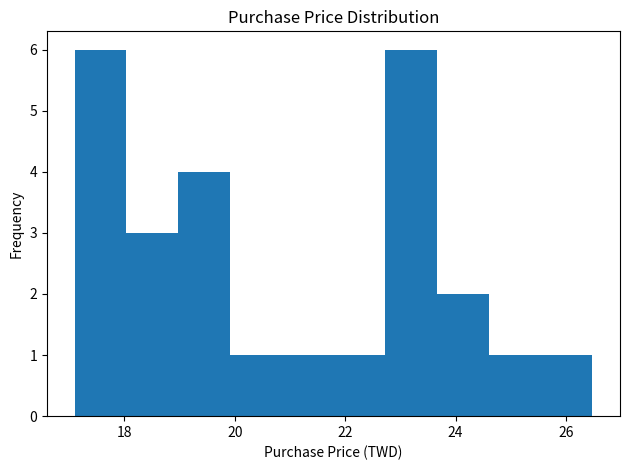

Reading left to right, list every bar in this chart as the range it spans on the x-axis followed by its height. Neither the bar edges nor the heights are printed on the chart, so give them approximately, as read against the axes.

17.2 to 18.0: 6
18.0 to 19.0: 3
19.0 to 20.0: 4
20.0 to 20.8: 1
20.8 to 21.8: 1
21.8 to 22.8: 1
22.8 to 23.6: 6
23.6 to 24.6: 2
24.6 to 25.6: 1
25.6 to 26.4: 1